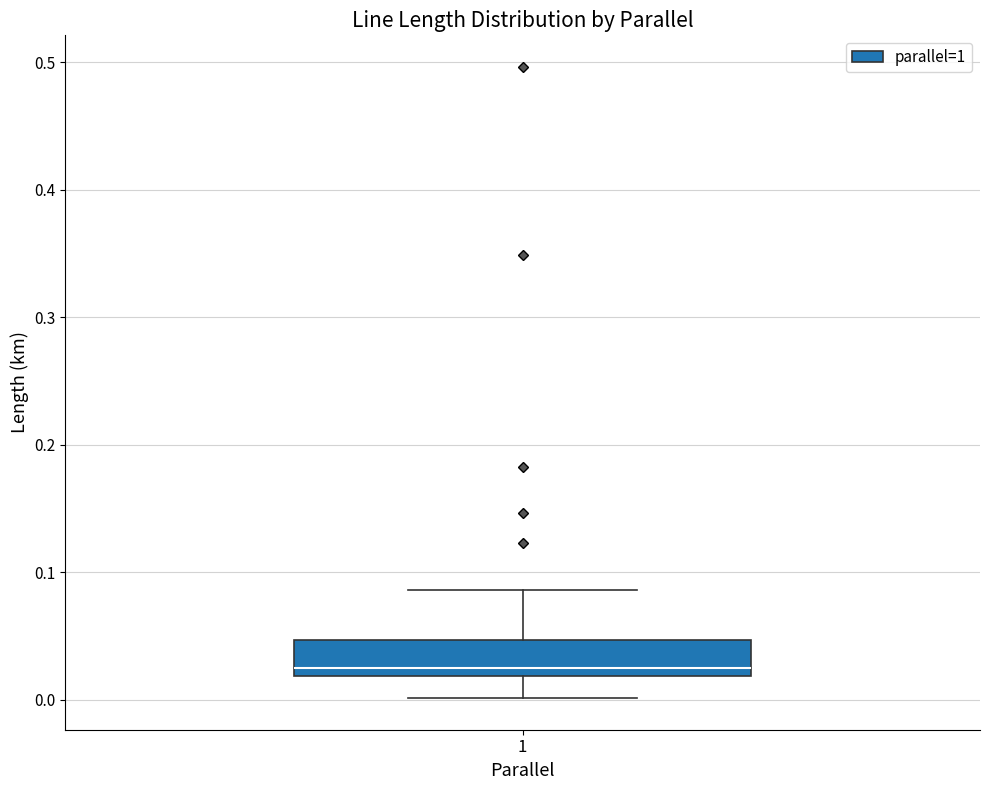

Transcribe this box plot: give where the median line is, the range the box spans, and where the two whiskers end, as read against the y-axis. The values are not printed on the chart, so give them approximately, as read against the axis.

median 0.03, box 0.02 to 0.05, whiskers 0.00 to 0.09